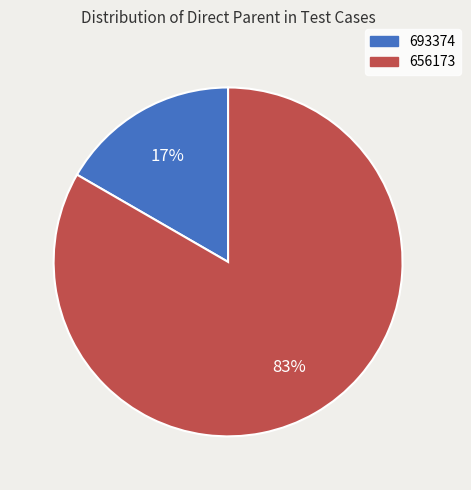

Which slice is the smallest?

693374